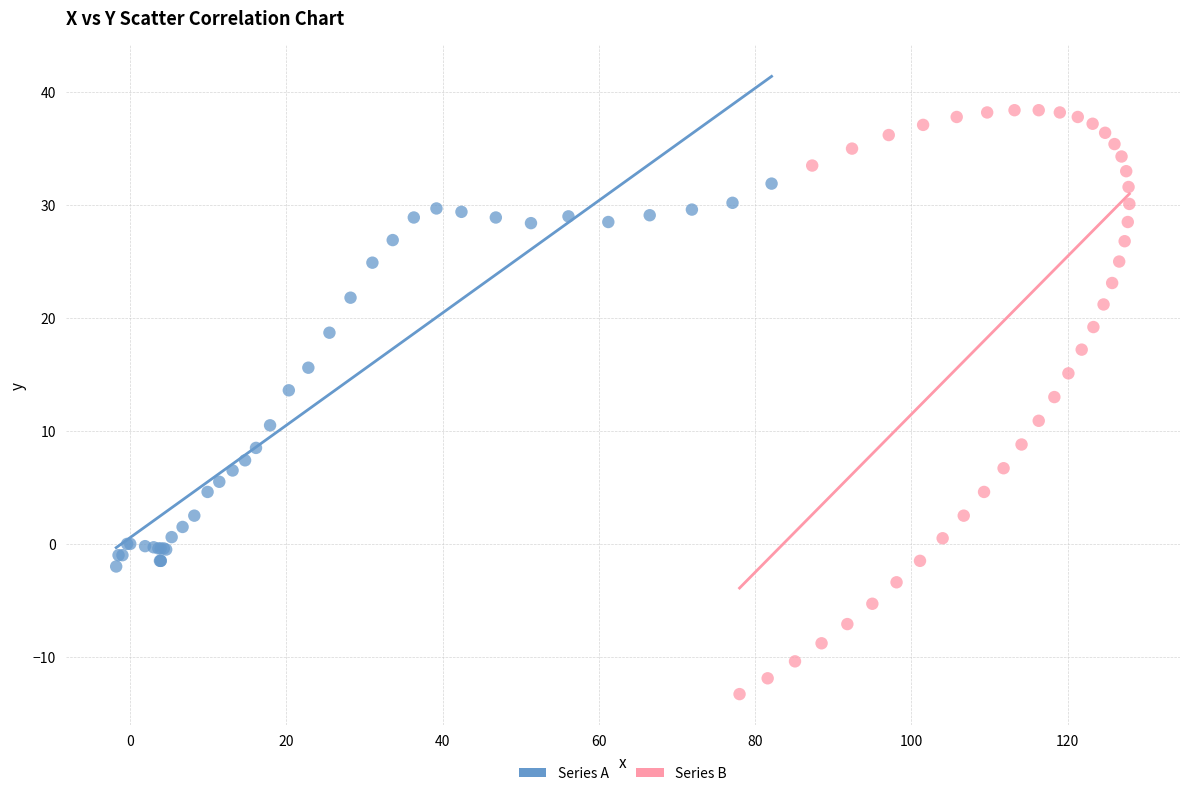

Which series reaches the maximum Y coordinate?

Series B